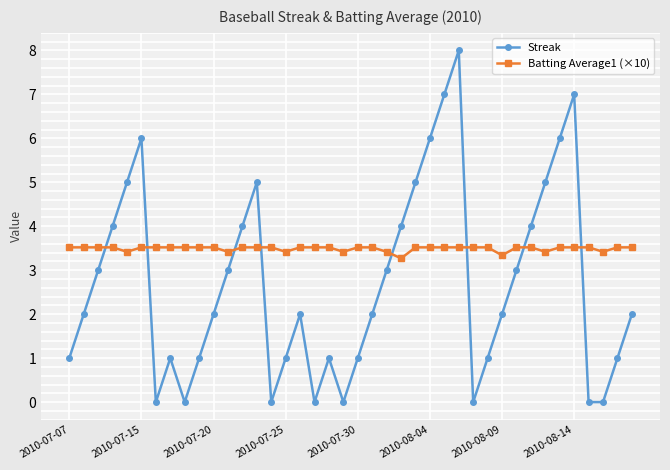

True or false: Streak and Batting Average1 (×10) intersect in this chart.

True